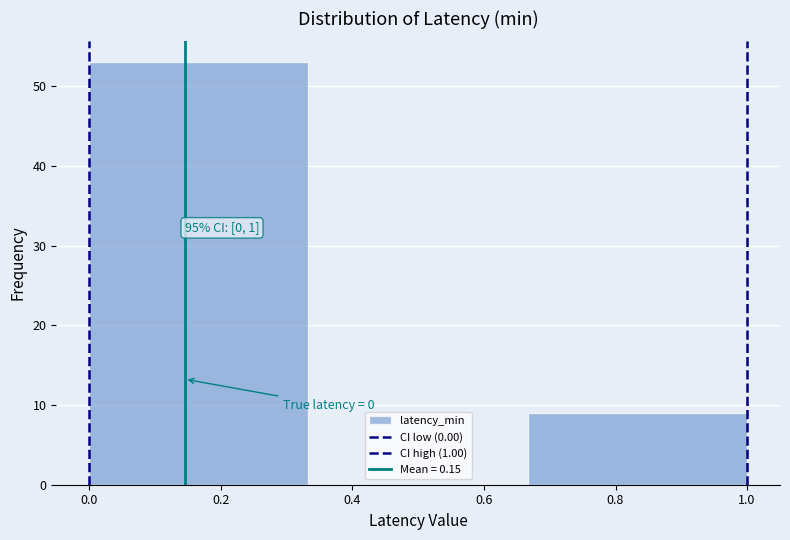

Which range on the x-axis has the tallest bar?

0.00 to 0.34